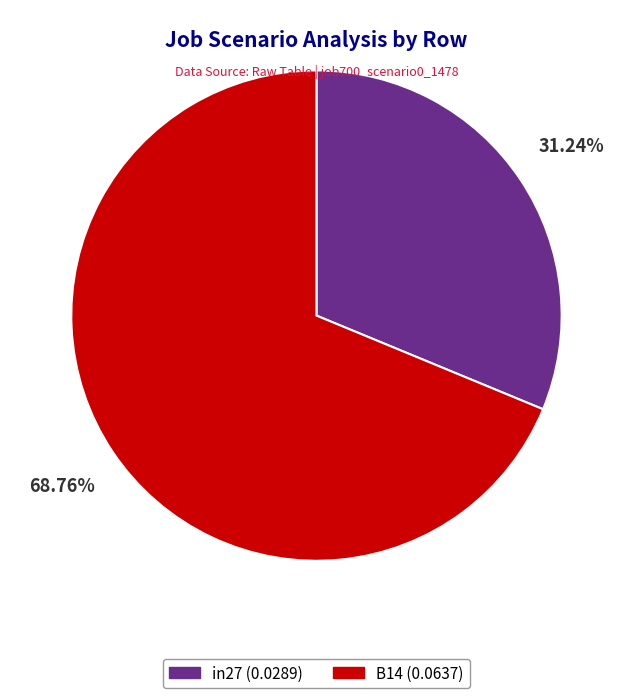

Count the number of slices in the pie.

2